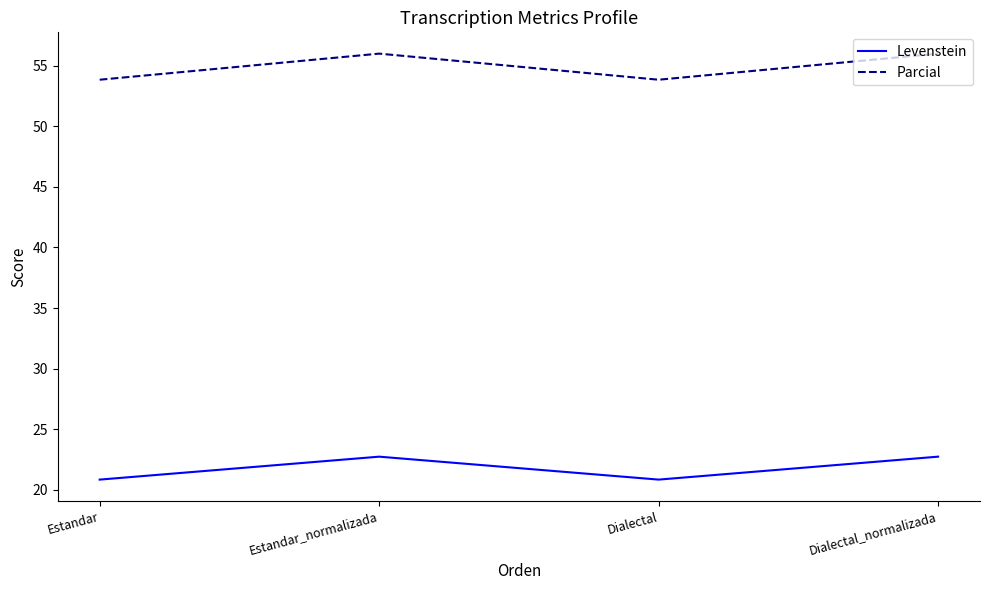

Reading right to left, what are all the values shown in this chart?

Levenstein: Dialectal_normalizada=22.7	Dialectal=20.8	Estandar_normalizada=22.7	Estandar=20.8
Parcial: Dialectal_normalizada=56.0	Dialectal=53.8	Estandar_normalizada=56.0	Estandar=53.8